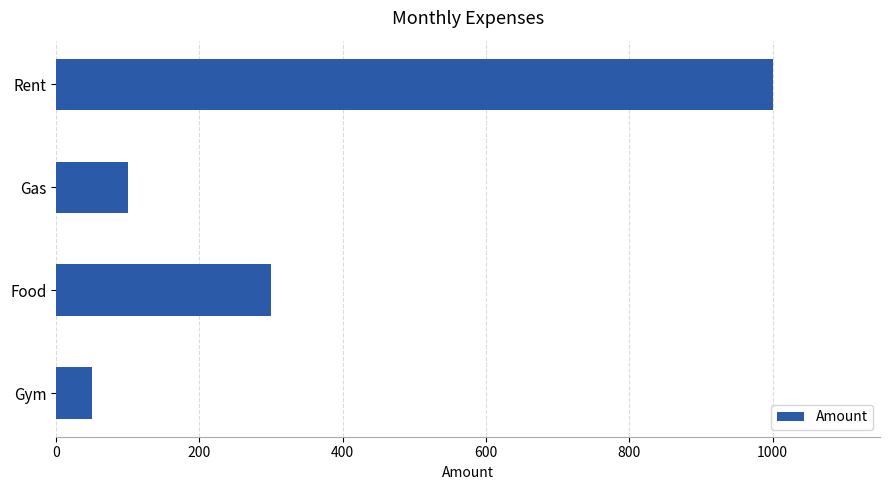

How many bars are there in total?

4